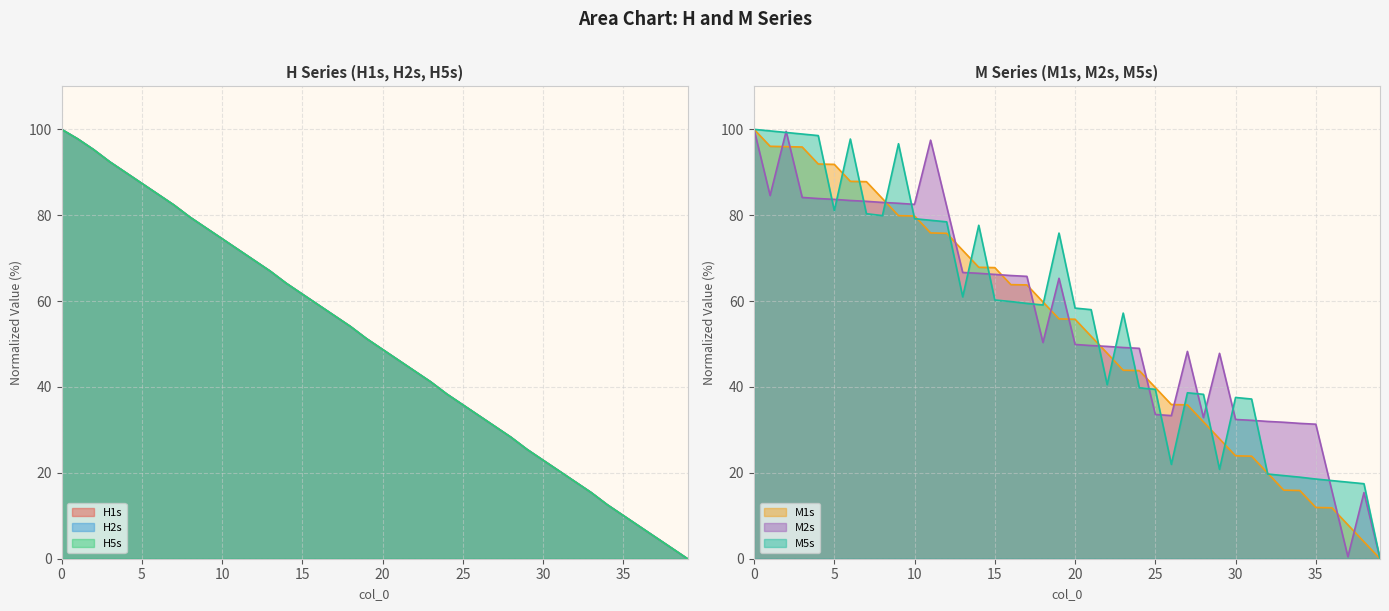

What is the difference between the M1s values at 1 and 8?

12.2